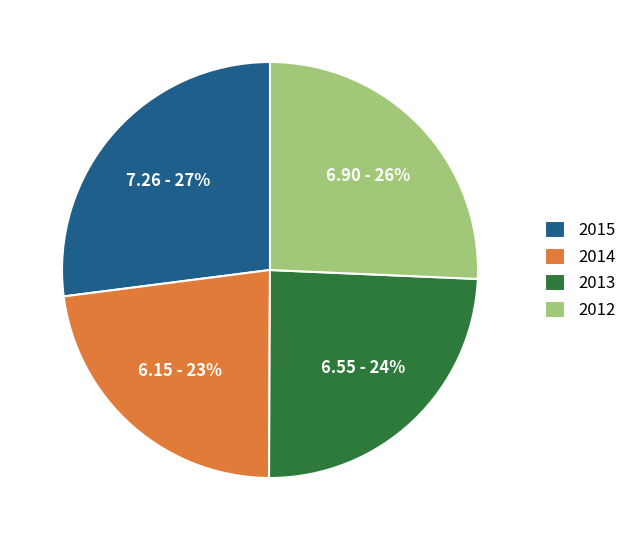

To the nearest percent, what is the difference between the largest and smallest slice percentages?

4%